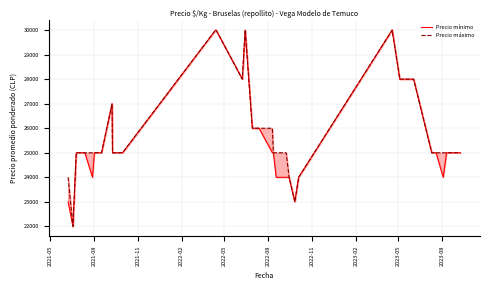

Is the value of Precio mínimo at 2022-11 greater than the value of Precio máximo at 2021-11?

No